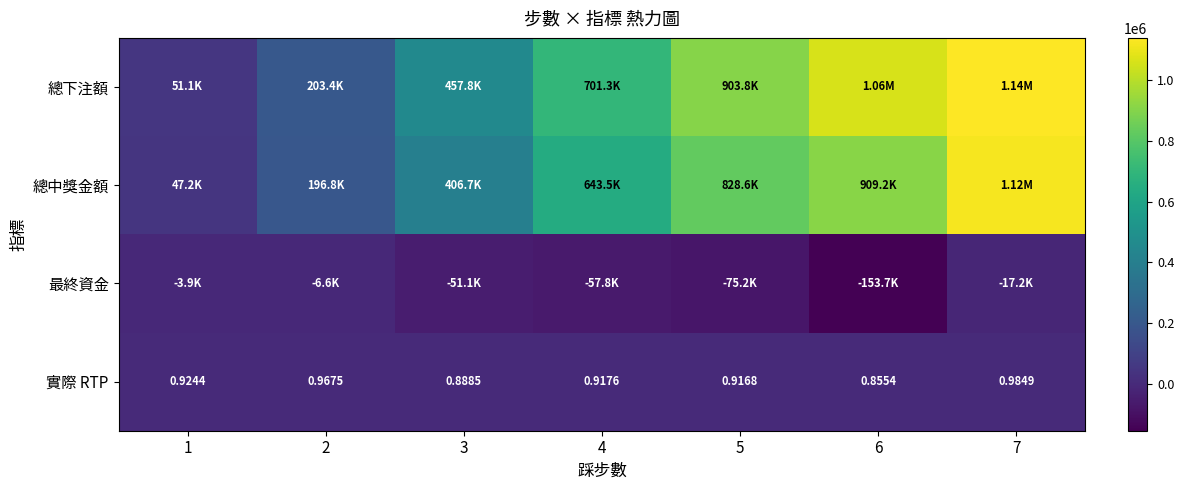

At which category is the sum across all series the highest?

7